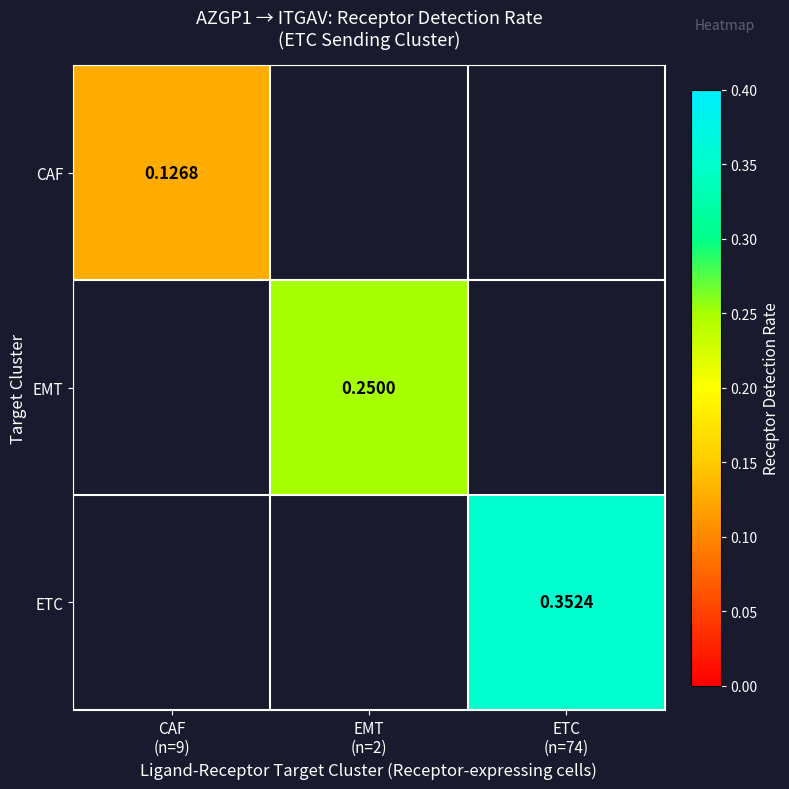

Count the number of categories in the chart.

3